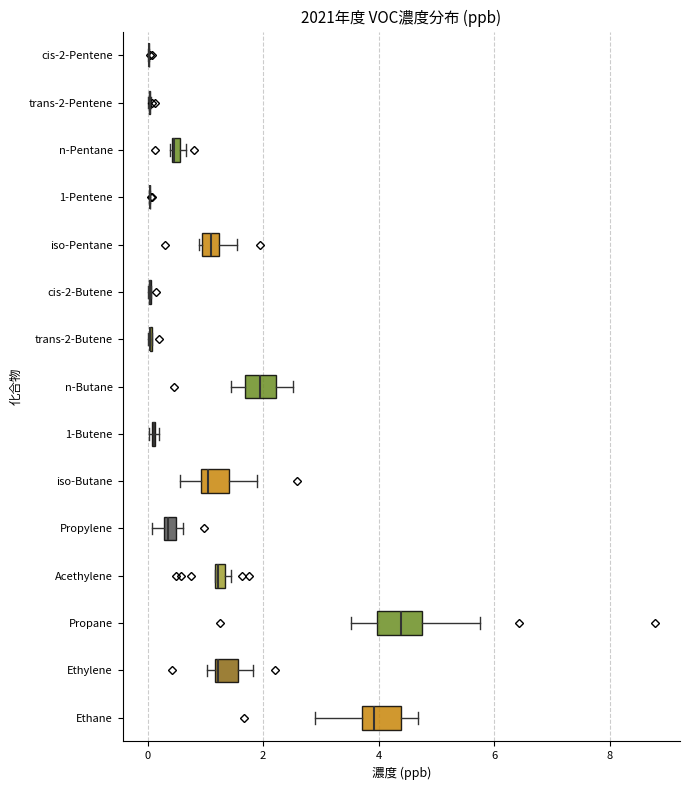

Where does the left whisker of the box for Propane end on the x-axis? The values are not printed on the chart, so give them approximately, as read against the axis.

3.6